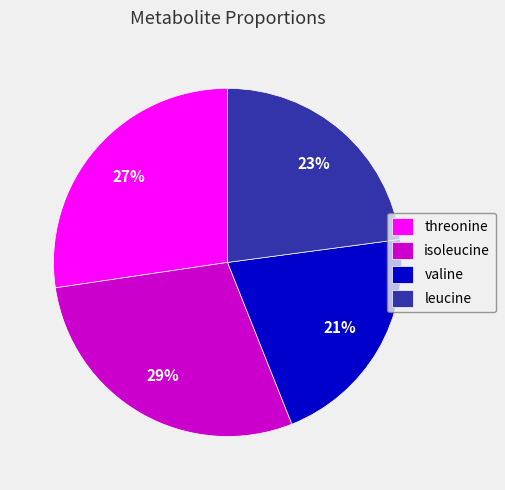

What percentage is the valine slice, to the nearest percent?

21%